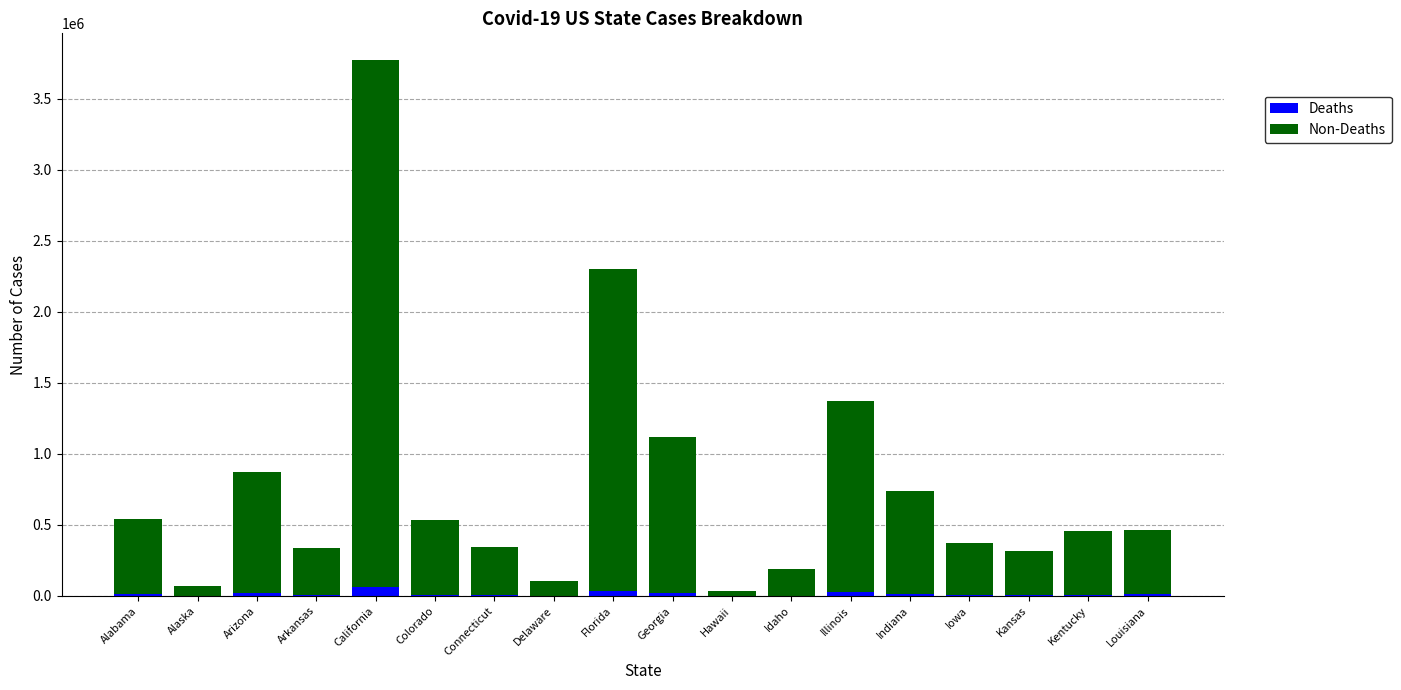

At which category is the sum across all series the highest?

California